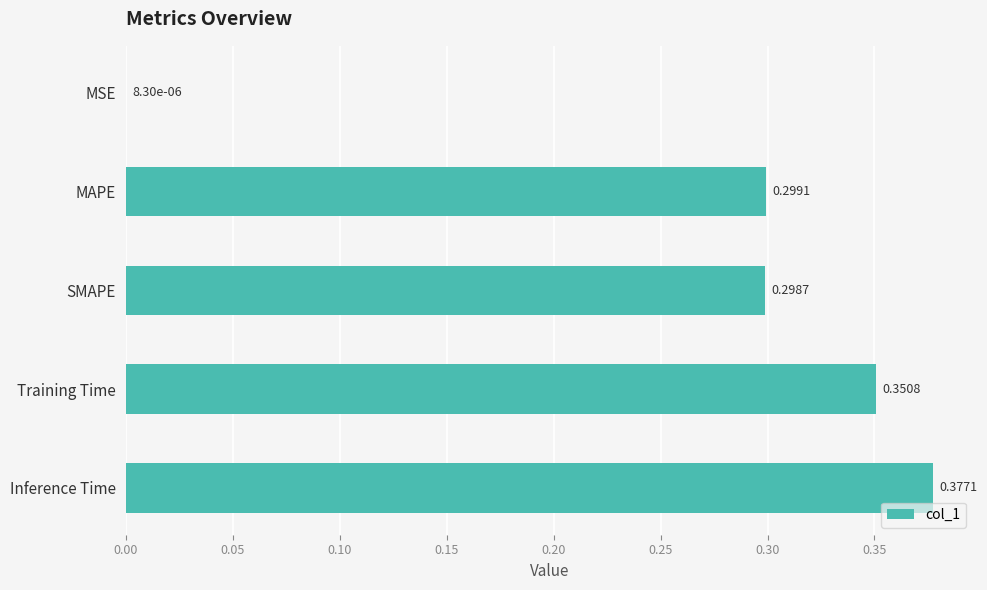

Are the bars horizontal?

Yes